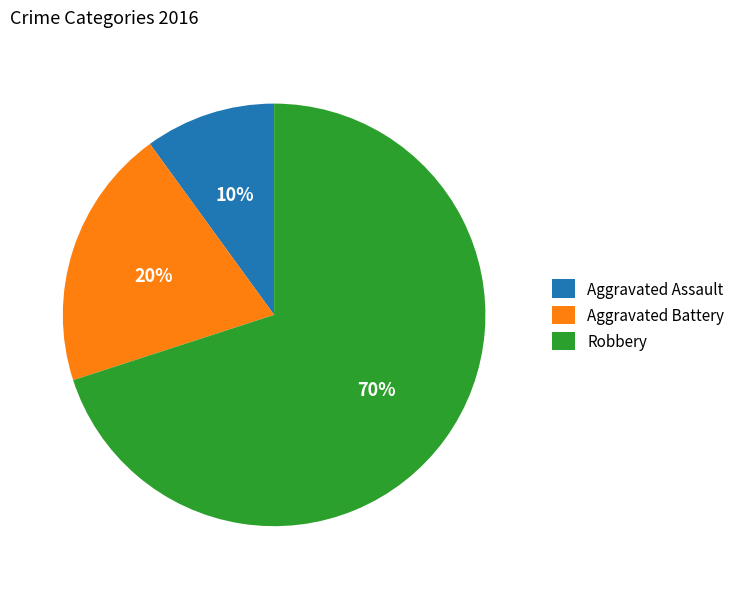

Count the number of slices in the pie.

3